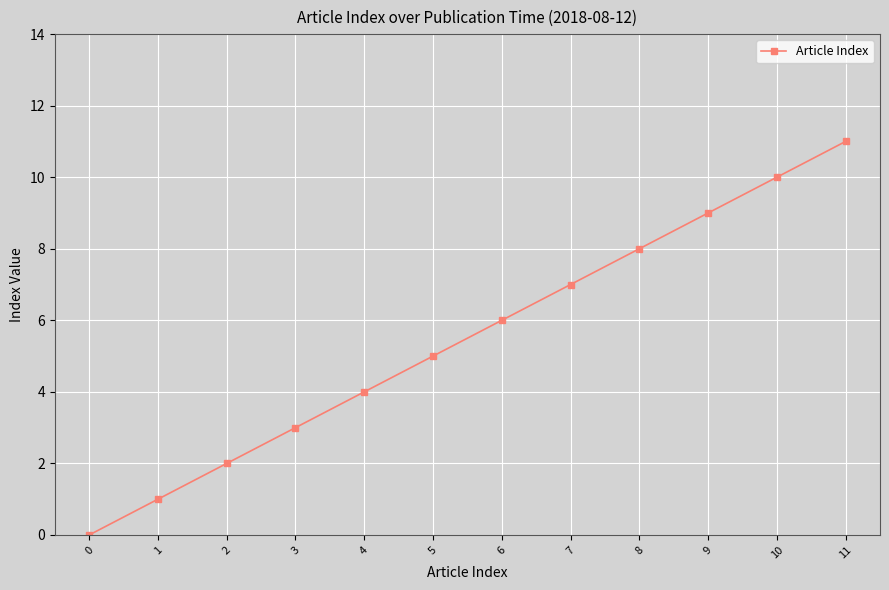

What is the greatest value displayed?

11